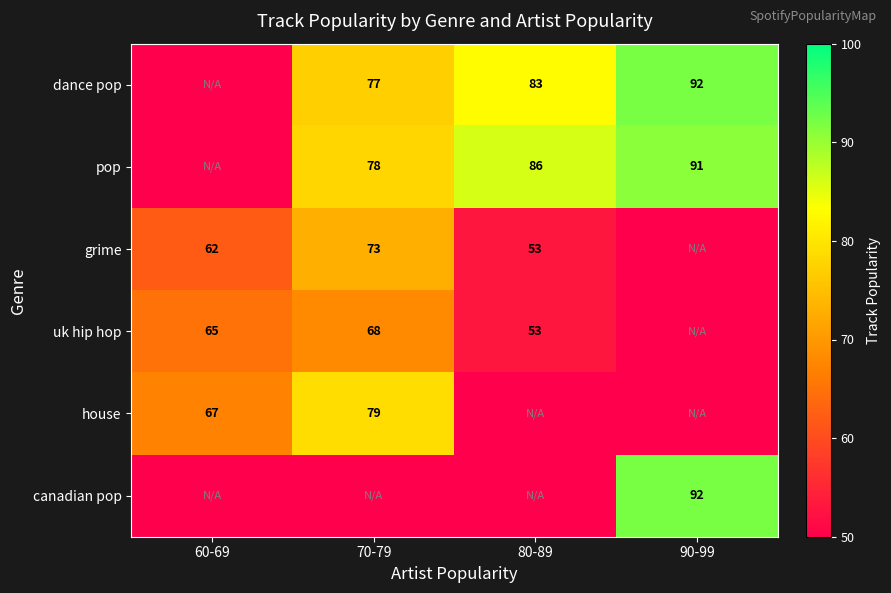

How many data points does each series have?

4